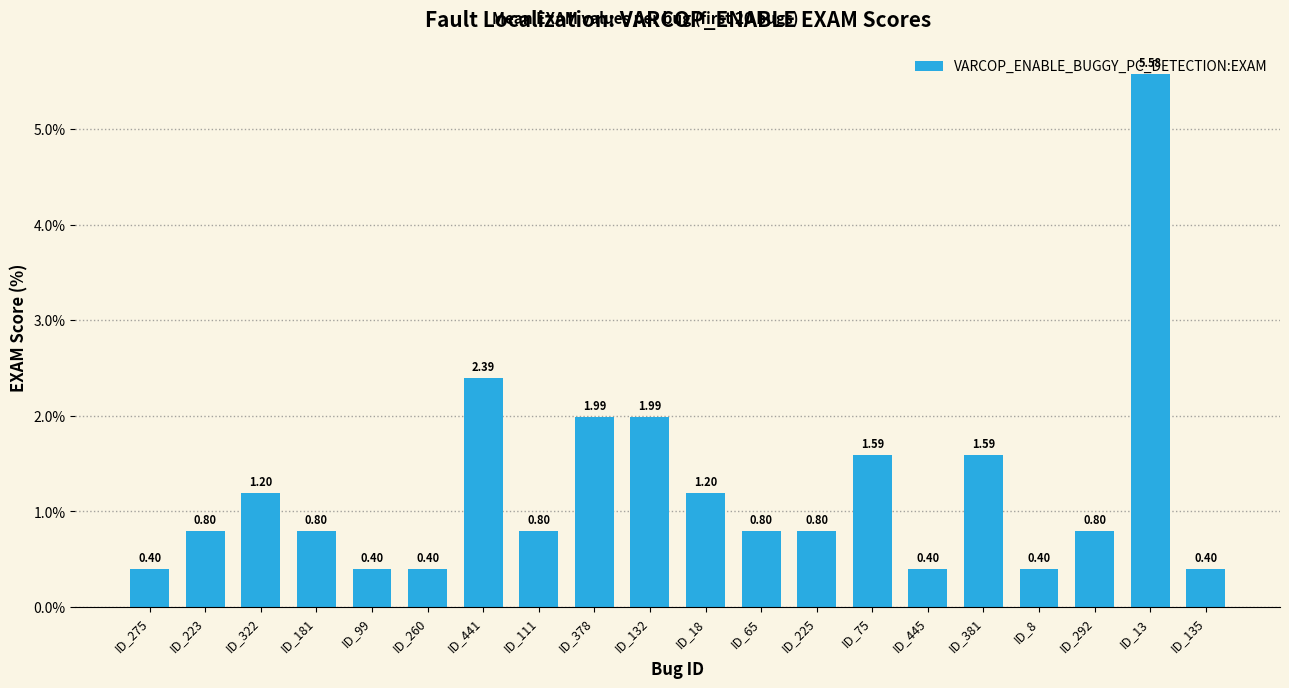

What is the label of the 18th bar from the left?

ID_292